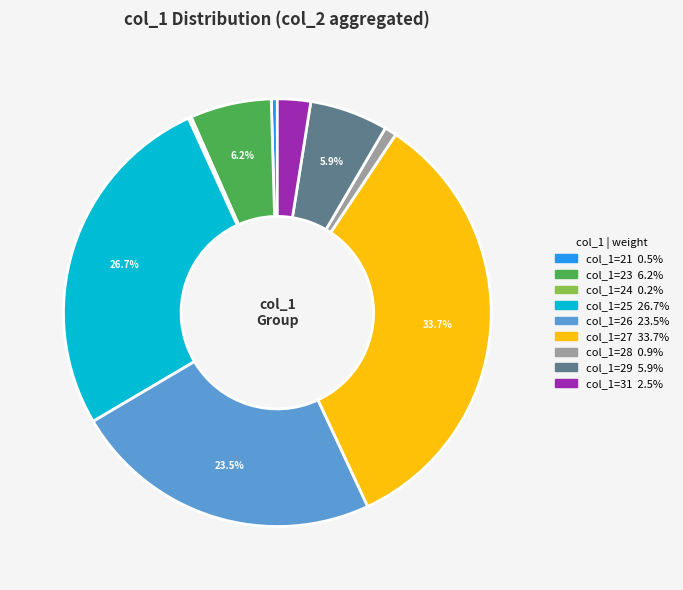

To the nearest percent, what is the difference between the largest and smallest slice percentages?

33%